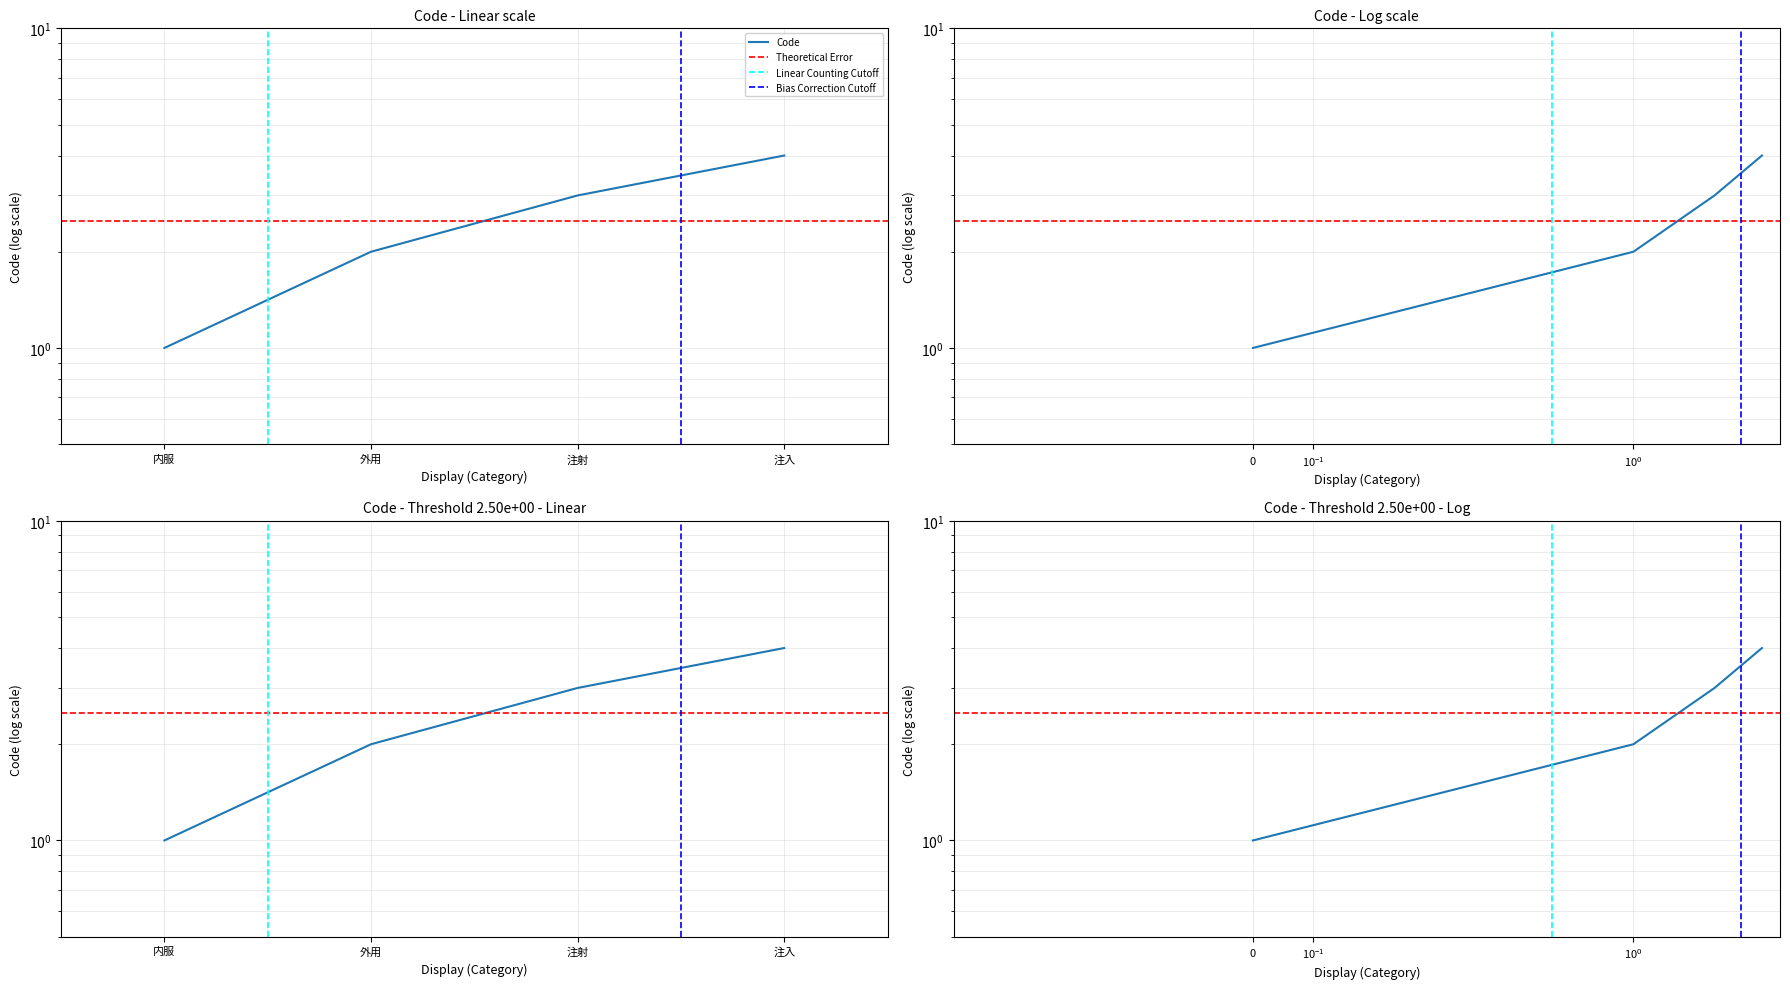

What position from the right is 内服?

4